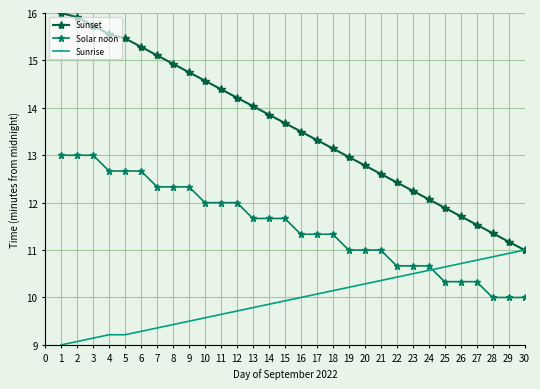

What are all the series names shown in the legend?

Sunset, Solar noon, Sunrise